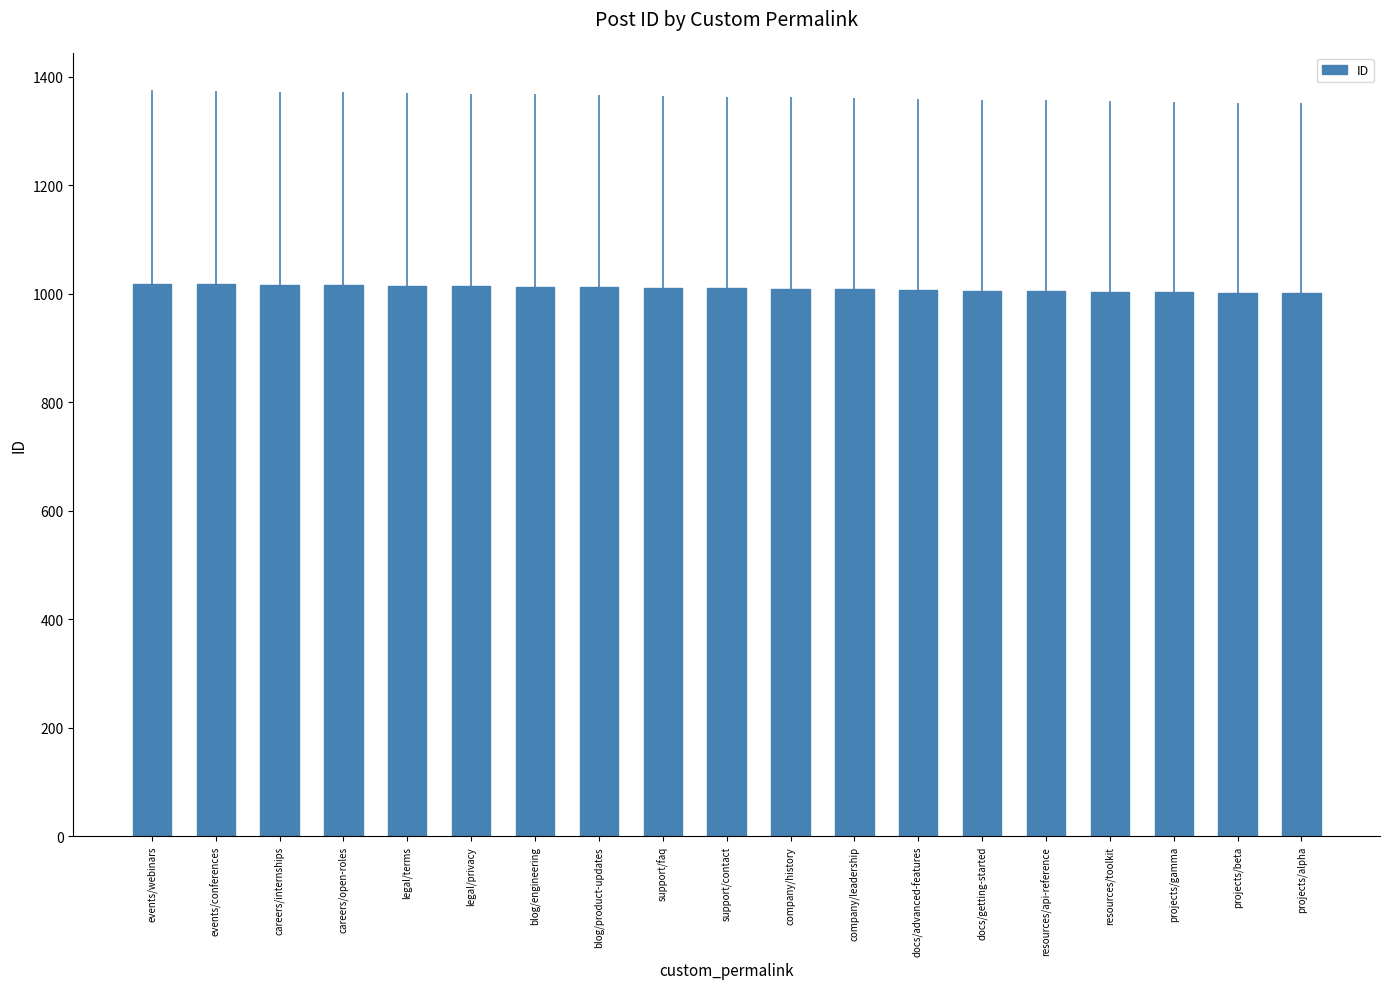

What is the maximum value shown in the chart?

1019